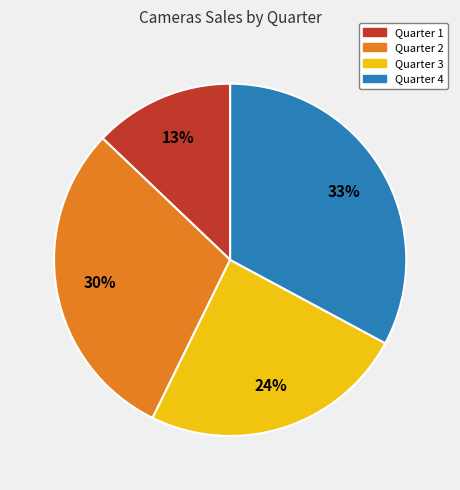

The Quarter 1 slice represents 13% of the pie. True or false?

True